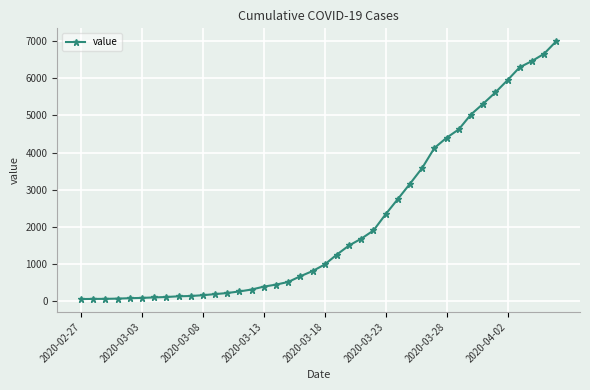

What is the maximum value shown in the chart?

6995